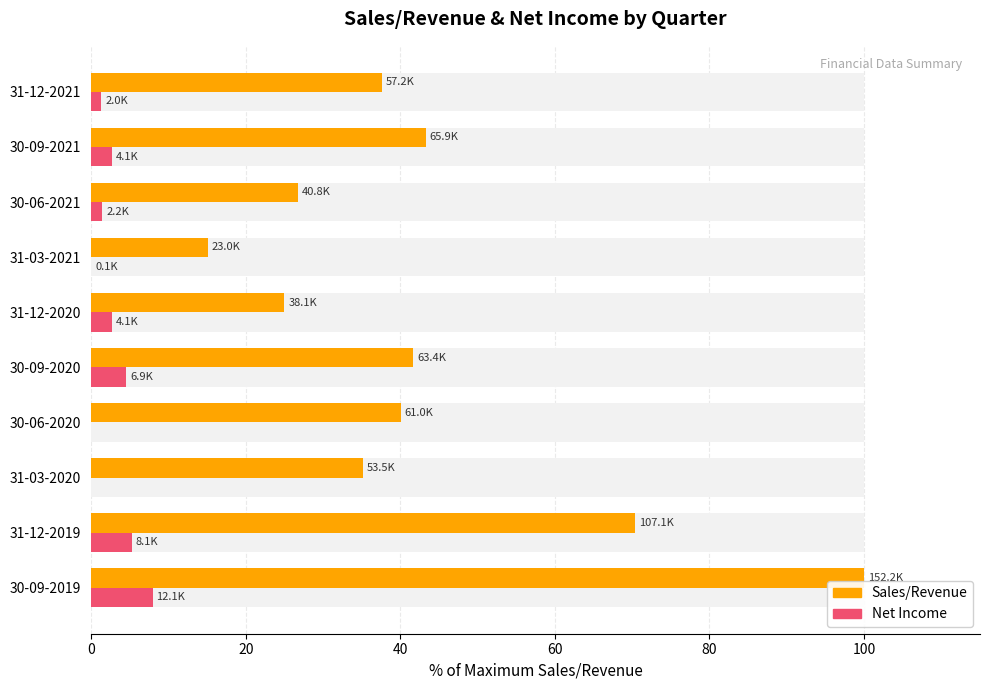

Rank the series at 30-09-2020 from highest to lowest value.

Sales/Revenue, Net Income